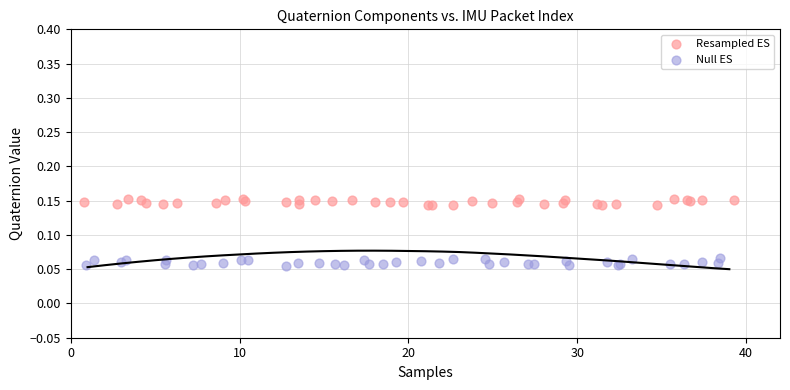

What are all the series names shown in the legend?

Resampled ES, Null ES